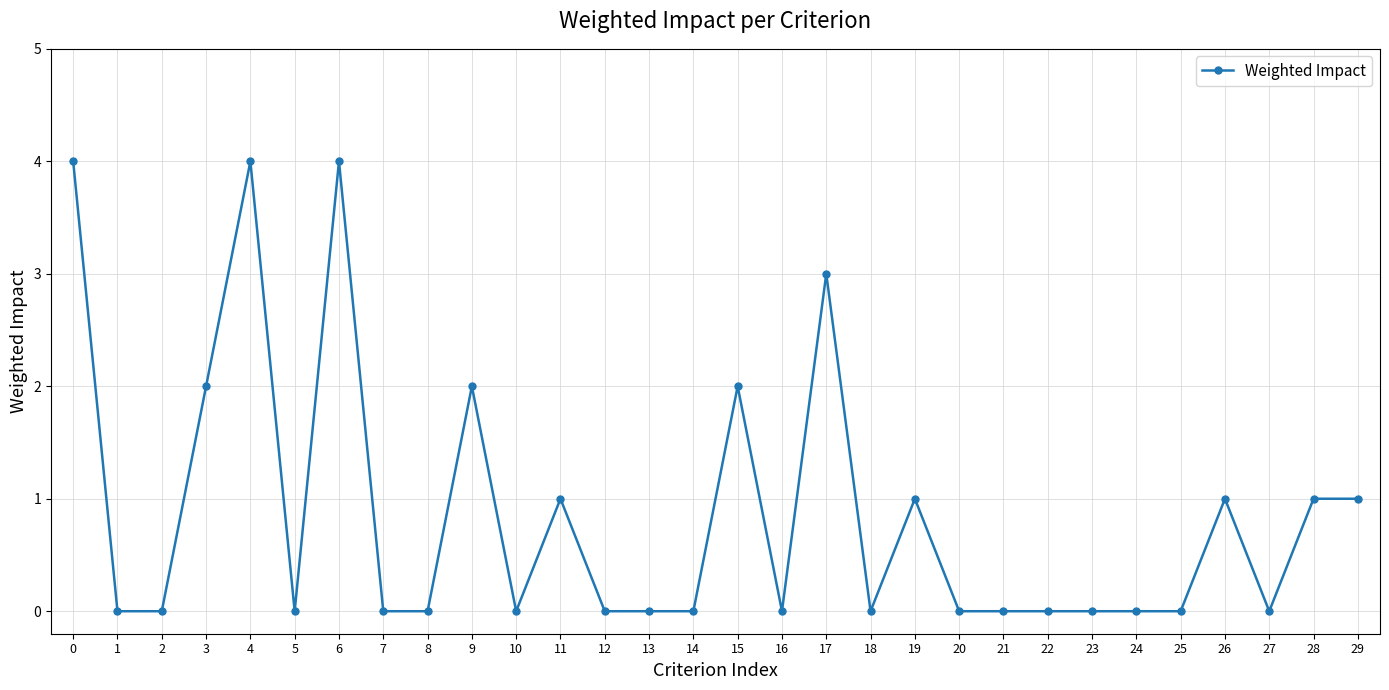

How many data points does each series have?

30